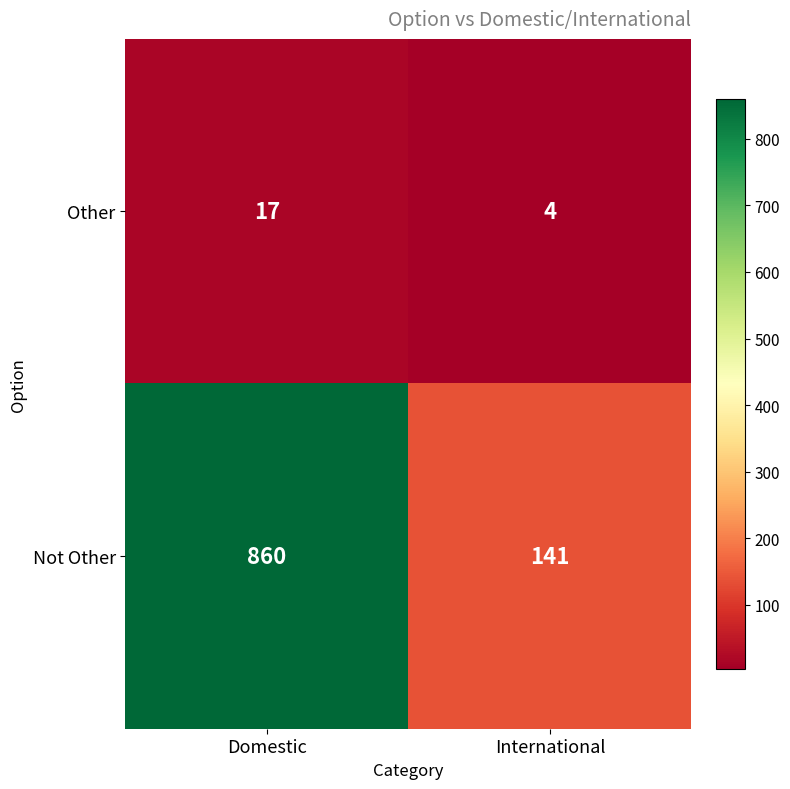

The Other series shows 17 at Domestic. True or false?

True